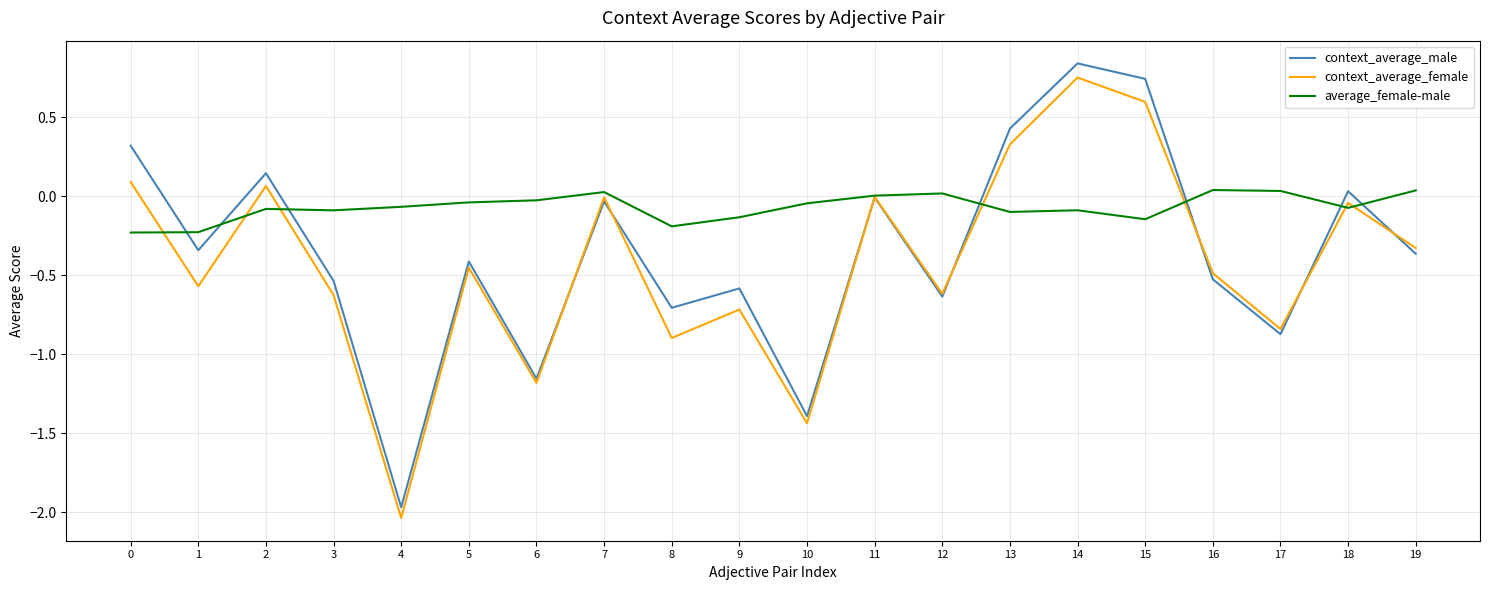

In context_average_male, how many points are higher than both neighbors (excluding endpoints)?

7